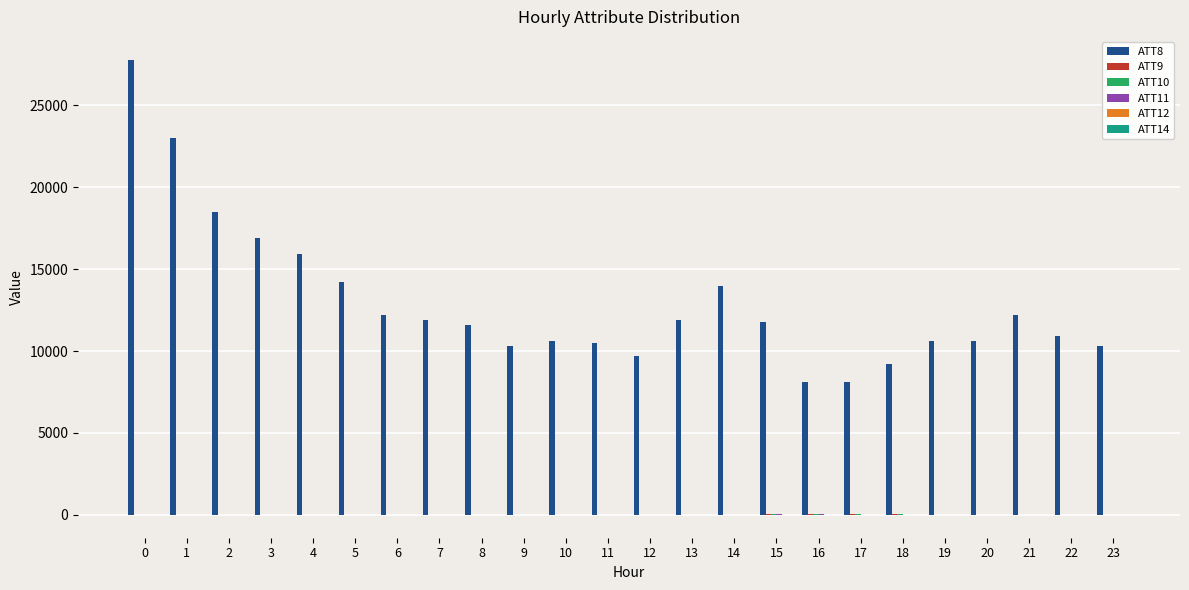

Which series has the largest total across all categories?

ATT8